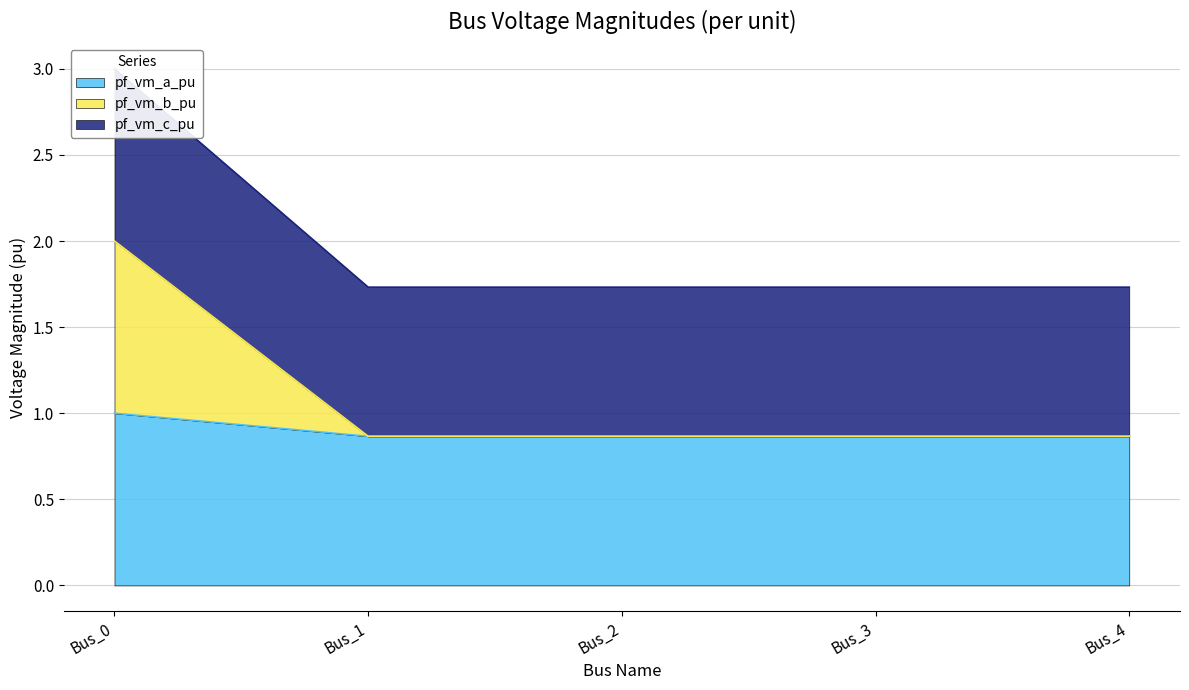

What are all the series names shown in the legend?

pf_vm_a_pu, pf_vm_b_pu, pf_vm_c_pu